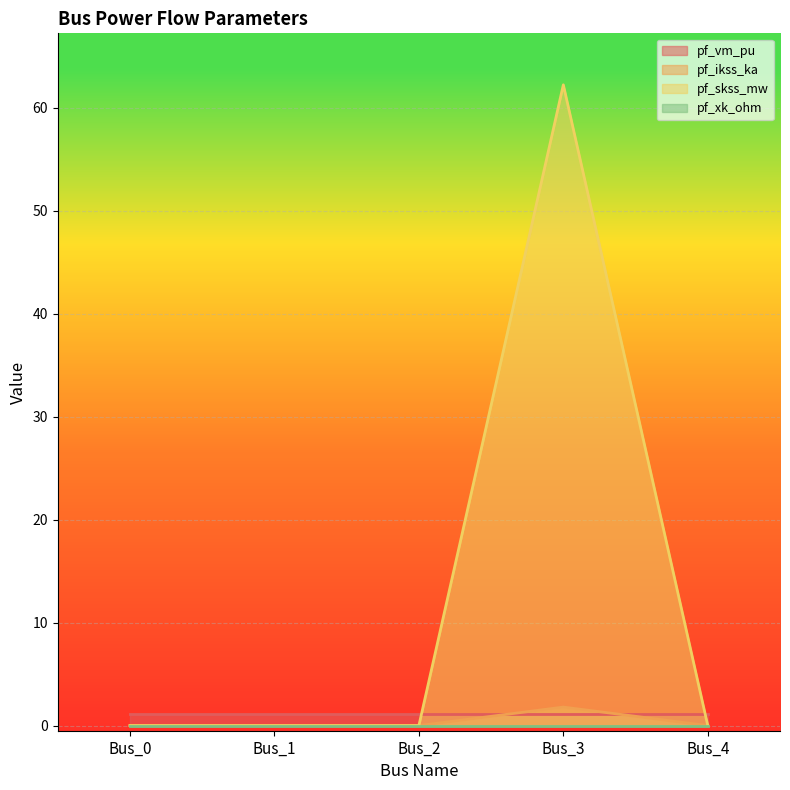

At how many categories does at least one series exceed 25?

1